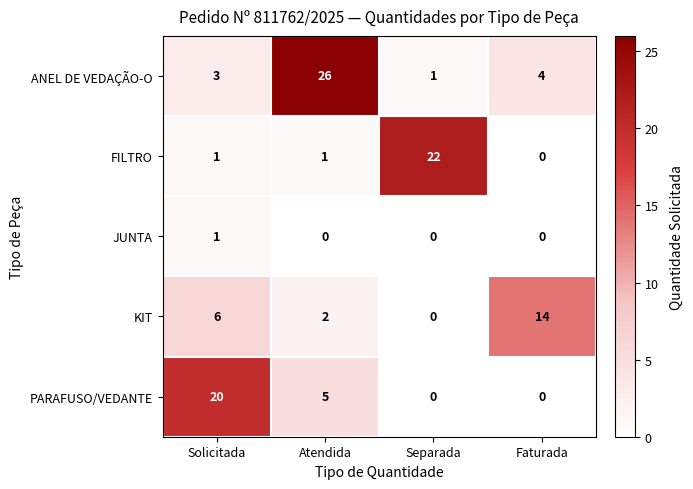

List the series in order of their peak value, highest first.

ANEL DE VEDAÇÃO-O, FILTRO, PARAFUSO/VEDANTE, KIT, JUNTA